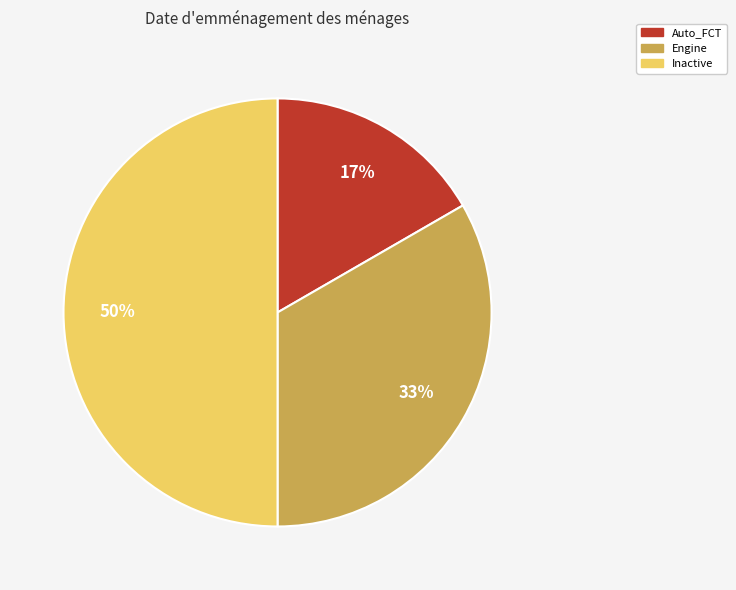

To the nearest percent, what is the difference between the Inactive and Engine slice percentages?

17%